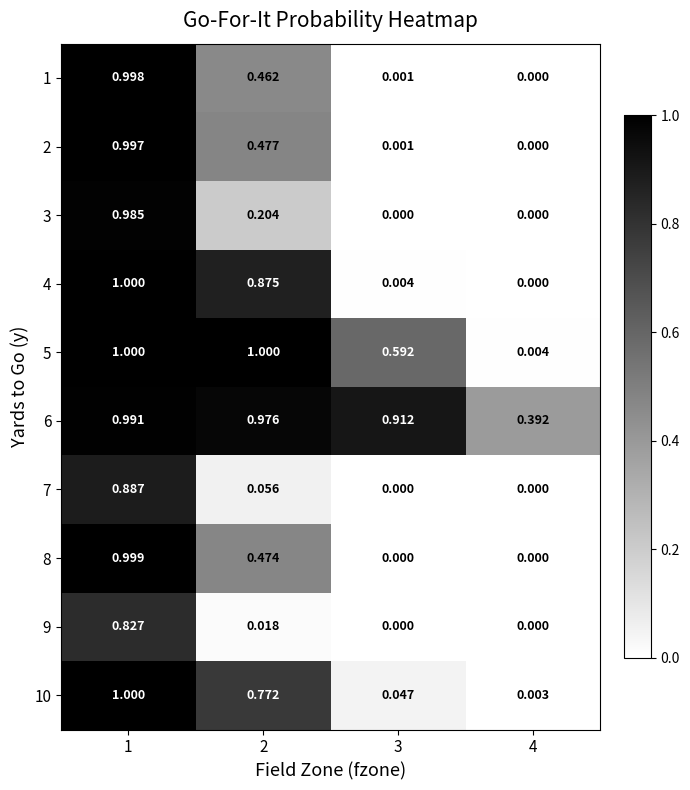

Is the value of 1 at 1 greater than the value of 9 at 4?

Yes